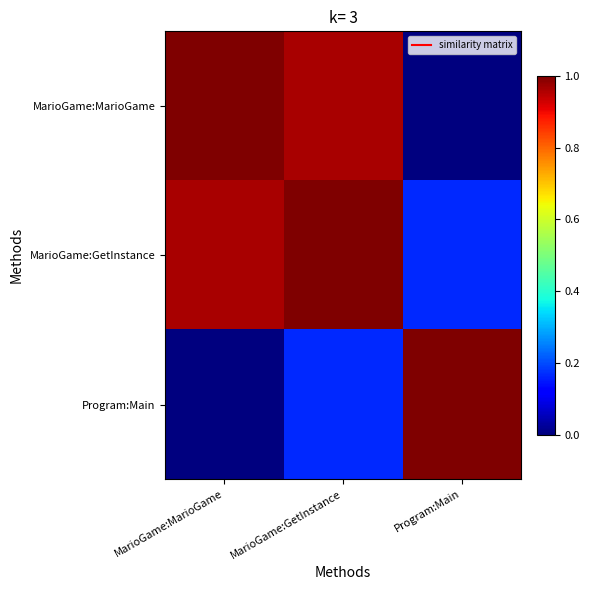

How many categories are shown in the chart?

3